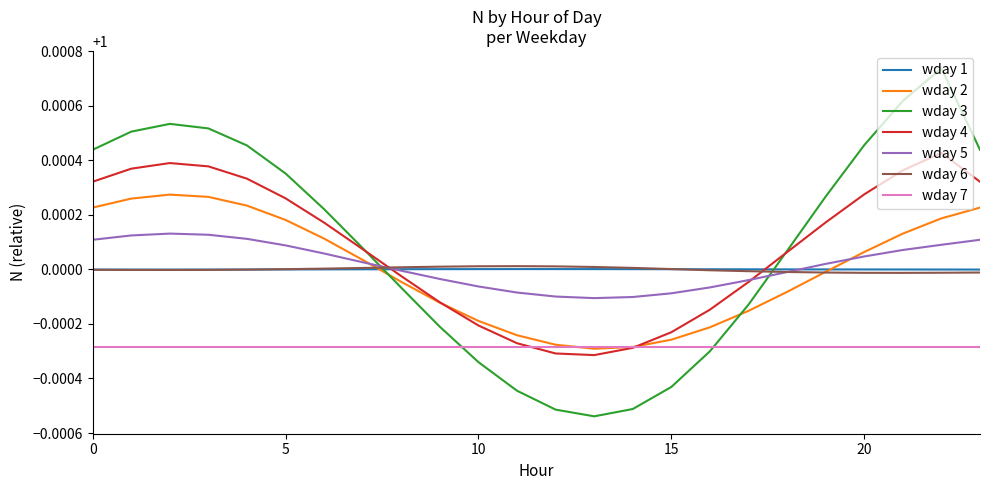

True or false: wday 5 and wday 7 intersect in this chart.

False